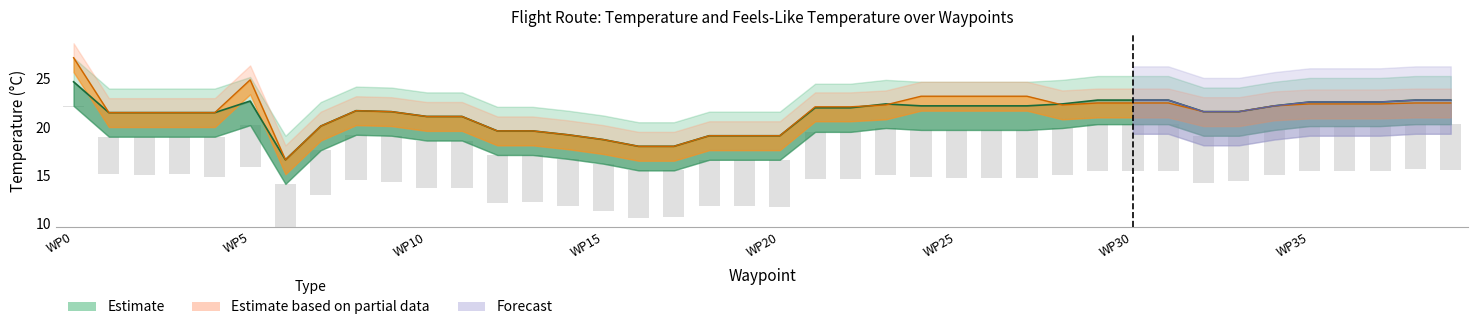

What is the sum of all feelslike_c values?

857.4